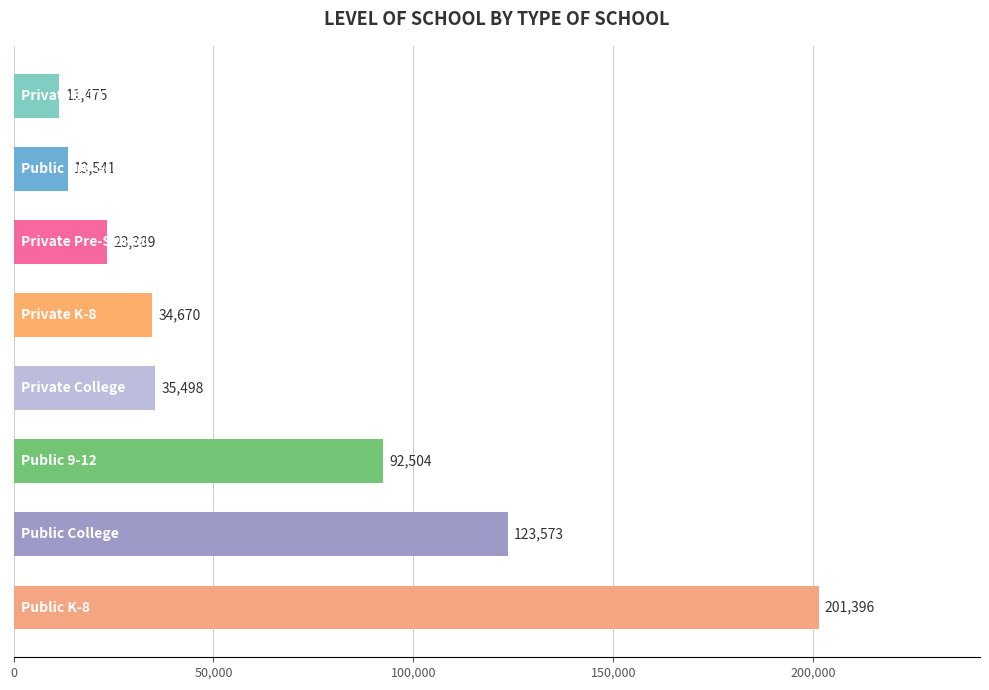

What is the greatest value displayed?

201396